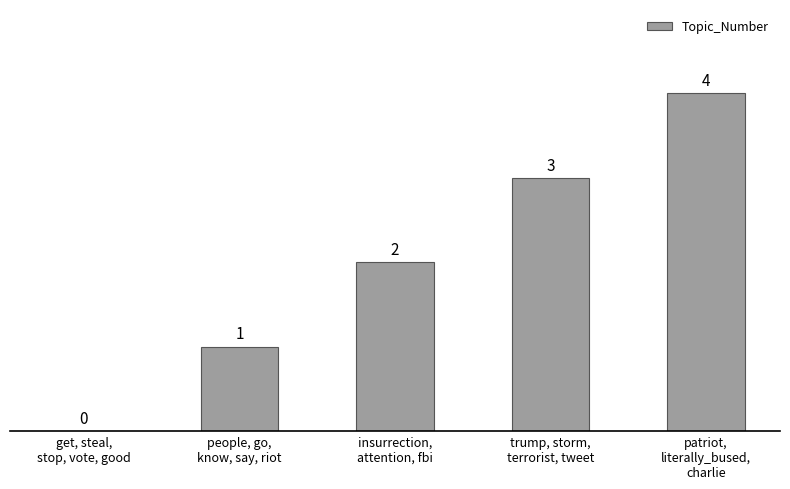

What is the change in value from insurrection,
attention, fbi to trump, storm,
terrorist, tweet?

+1